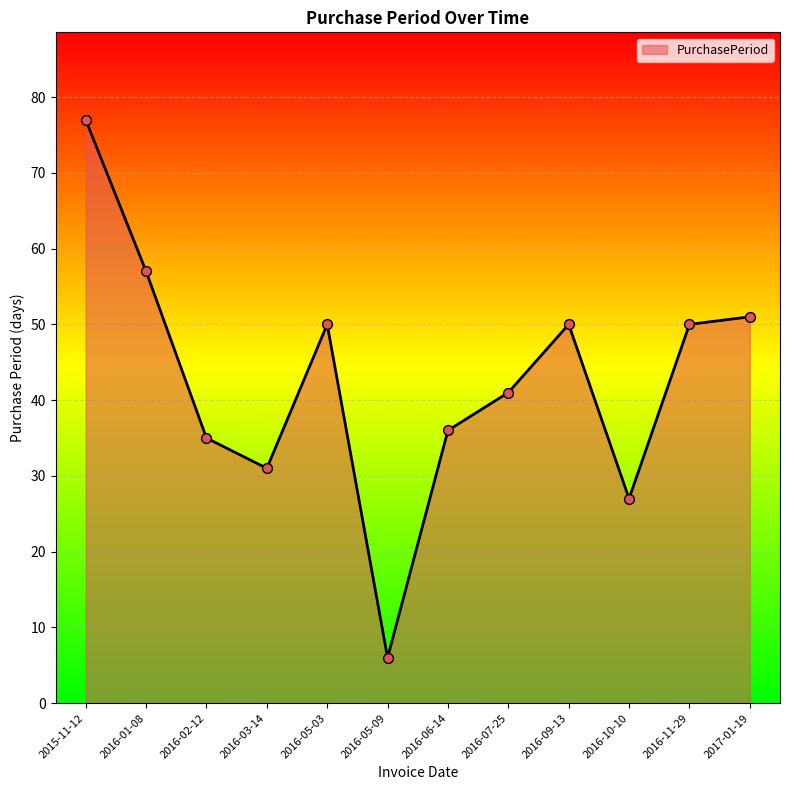

Approximately how many times larger is the value at 2015-11-12 compared to 2017-01-19?

1.5